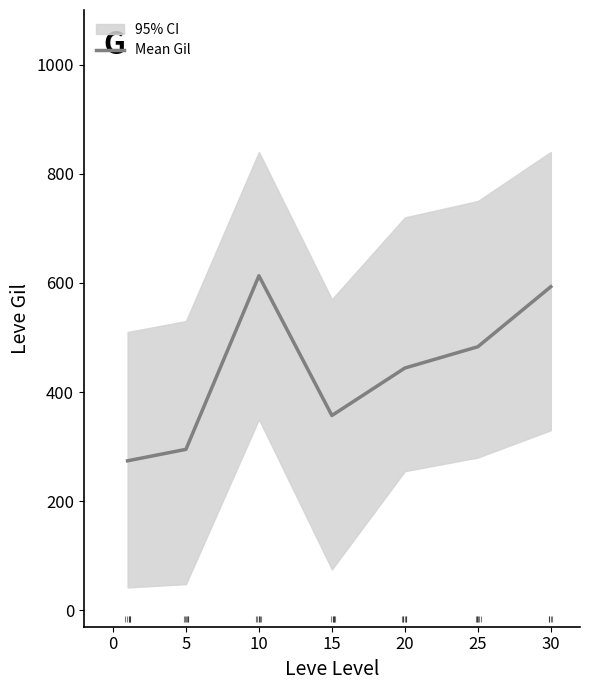

What is the highest value of the Mean Gil series?

613